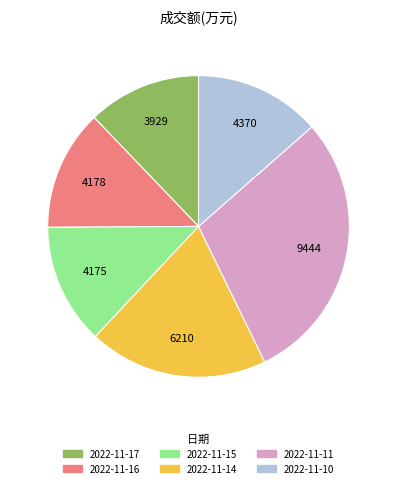

Is there a majority slice in this chart?

No